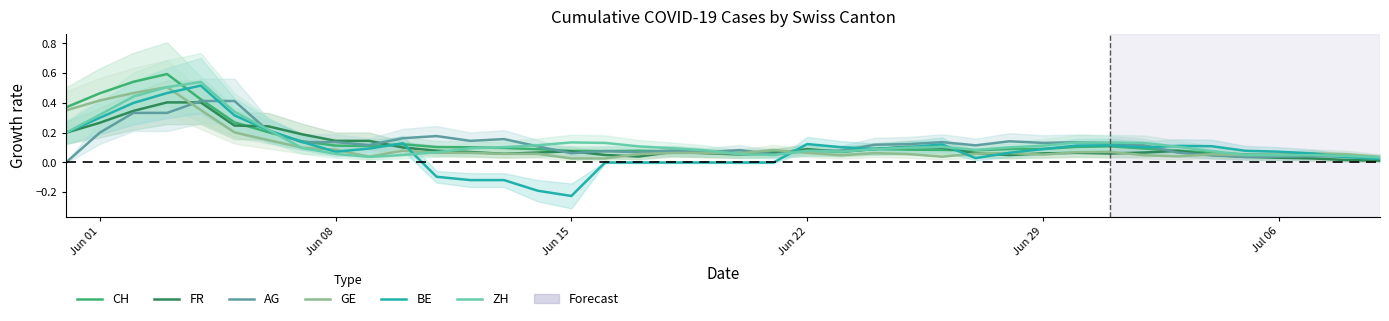

Which series has the widest spread of values?

BE